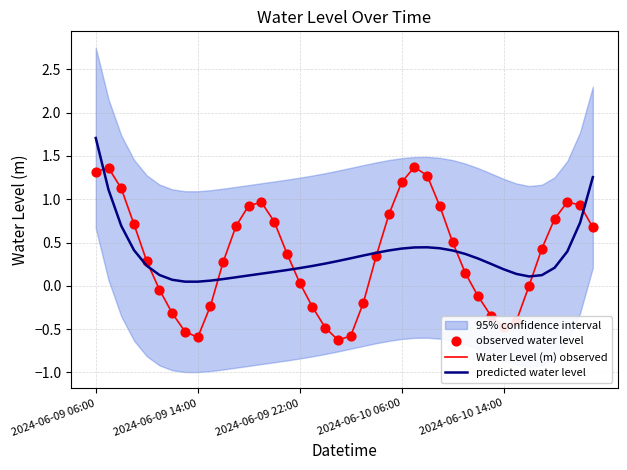

Which category has the highest value in the predicted water level series?

2024-06-09 06:00